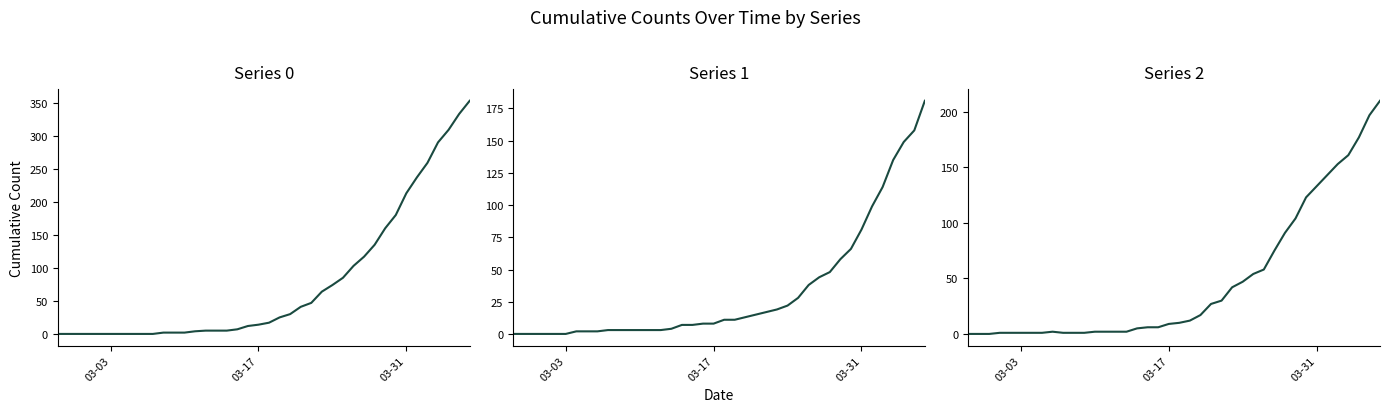

True or false: 2 has a value of 2 at 2020-03-05.

False